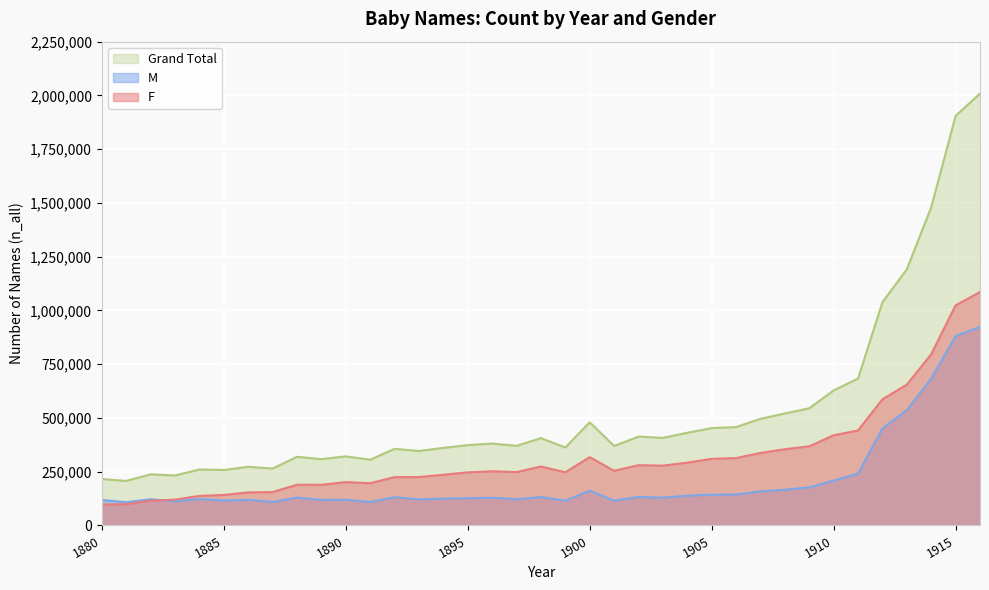

List the series in order of their peak value, highest first.

Grand Total, F, M